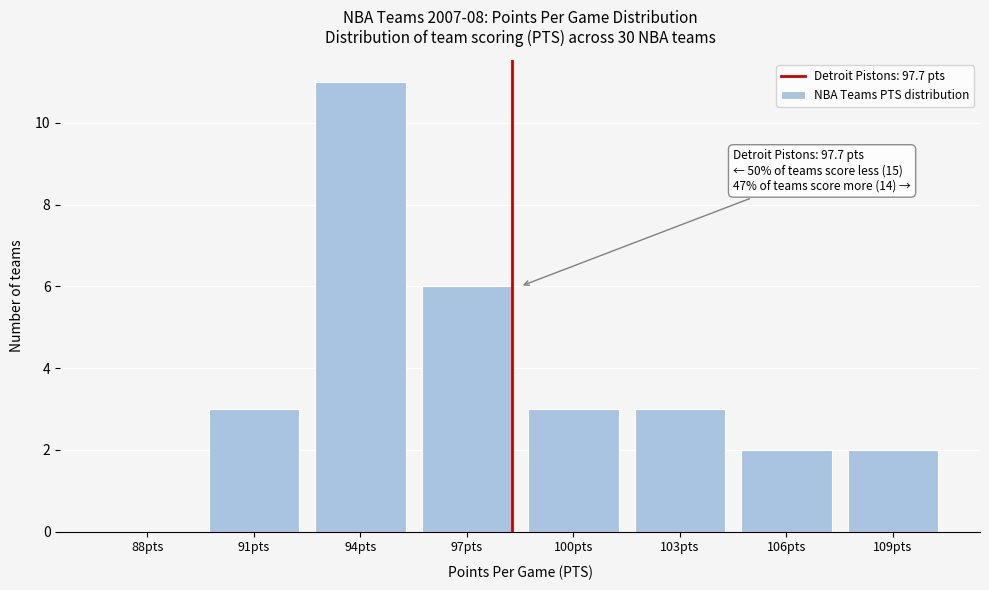

Reading right to left, what are all the values shown in this chart?

109pts=2	106pts=2	103pts=3	100pts=3	97pts=6	94pts=11	91pts=3	88pts=0